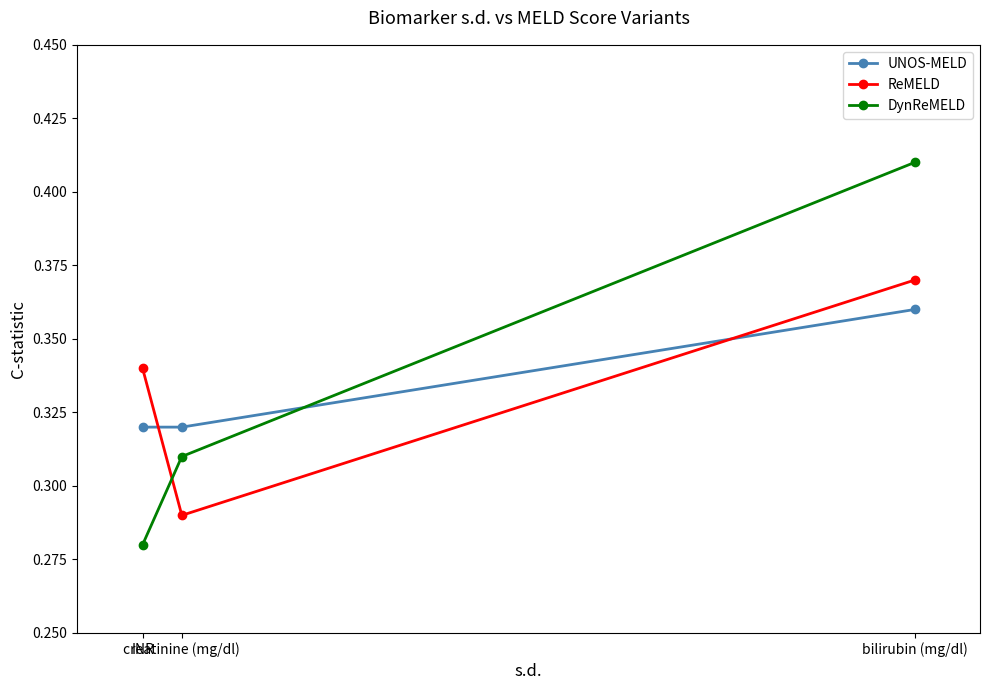

How many distinct data groups are displayed?

3